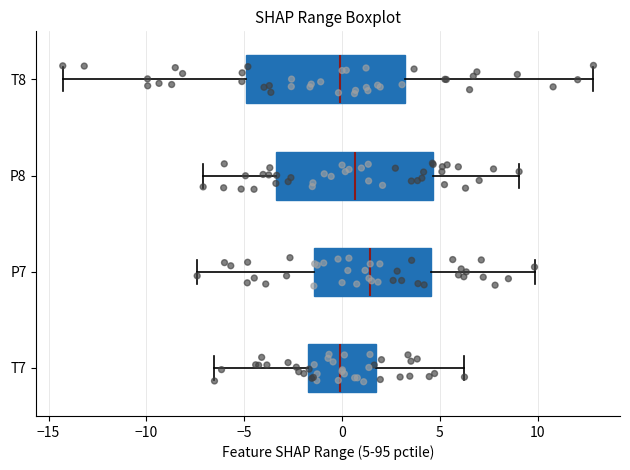

Reading bottom to top, read every box against the x-axis: the position of its median line, the range the box covers, and the ends of its whiskers. The values are not printed on the chart, so give them approximately, as read against the axis.

T7: median 0.0, box -2.0 to 1.5, whiskers -6.5 to 6.5
P7: median 1.5, box -1.5 to 4.5, whiskers -7.5 to 10.0
P8: median 0.5, box -3.5 to 4.5, whiskers -7.0 to 9.0
T8: median 0.0, box -5.0 to 3.0, whiskers -14.5 to 13.0